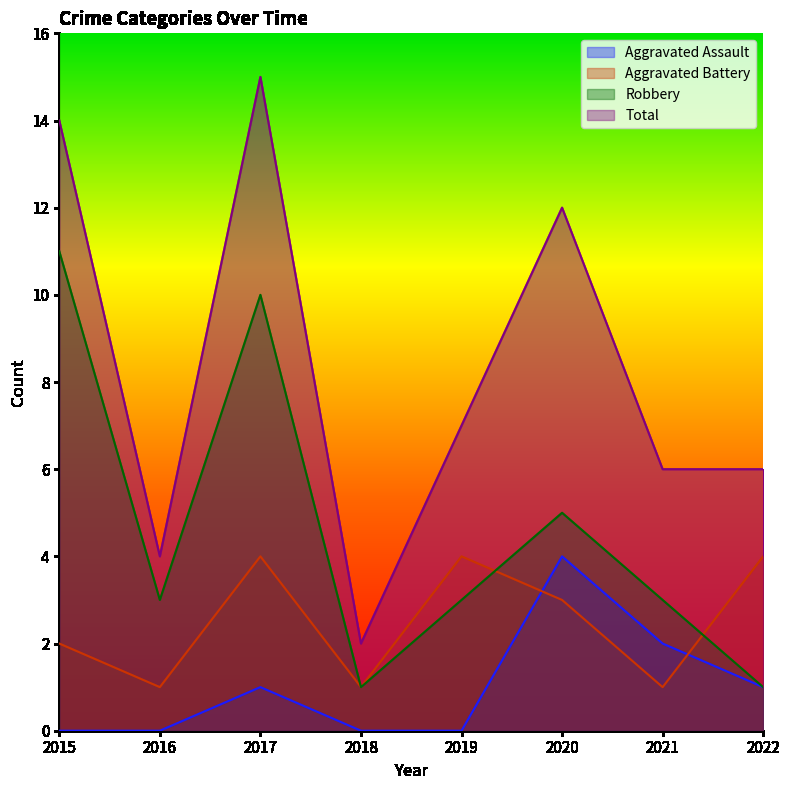

How many lines are shown in the chart?

4